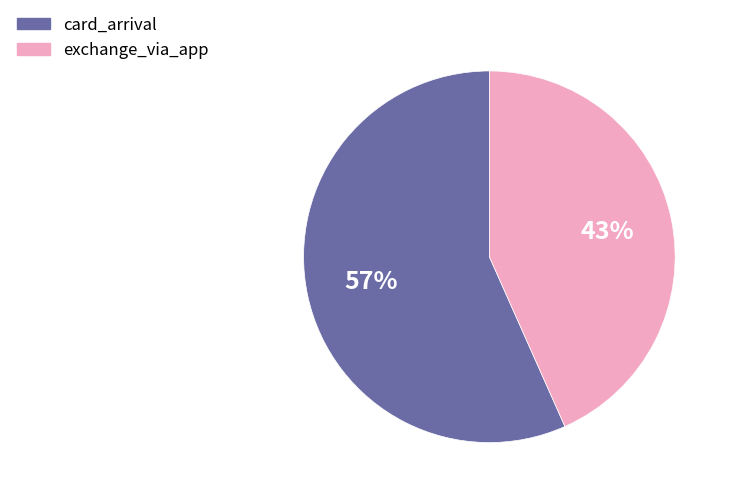

Is it true that exchange_via_app is 33% of the pie?

False